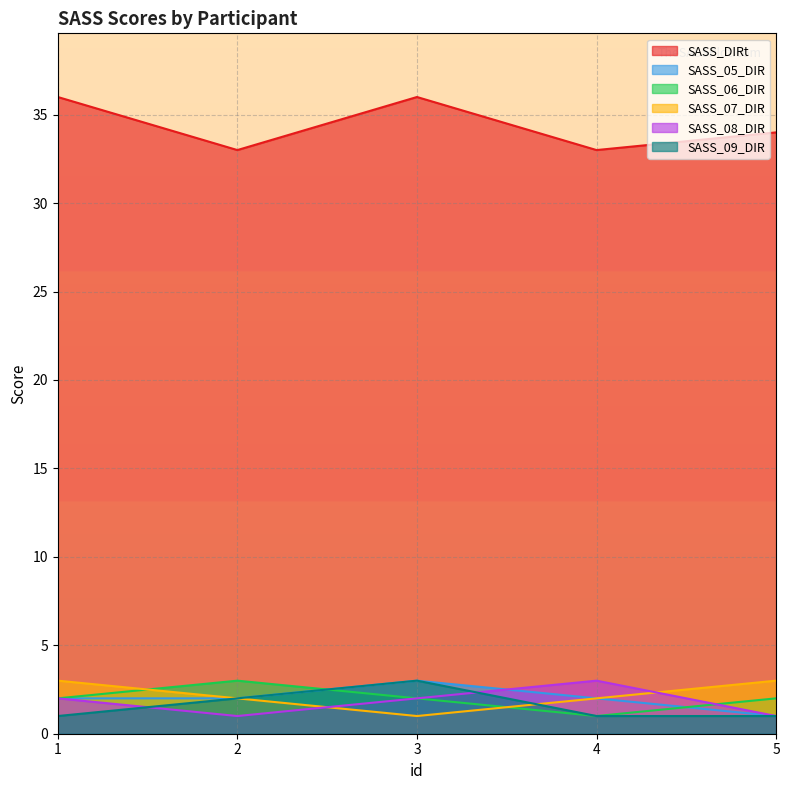

Is the value of SASS_06_DIR at 2 greater than the value of SASS_07_DIR at 4?

Yes